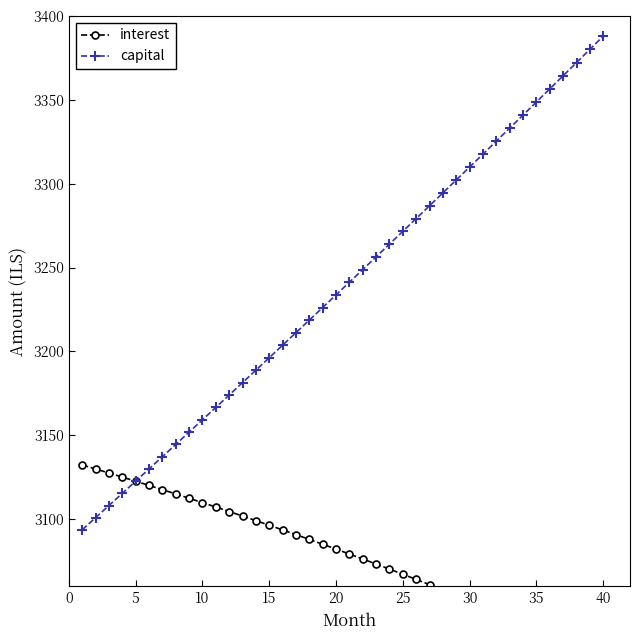

True or false: capital has a value of 3388.0 at 40.

True